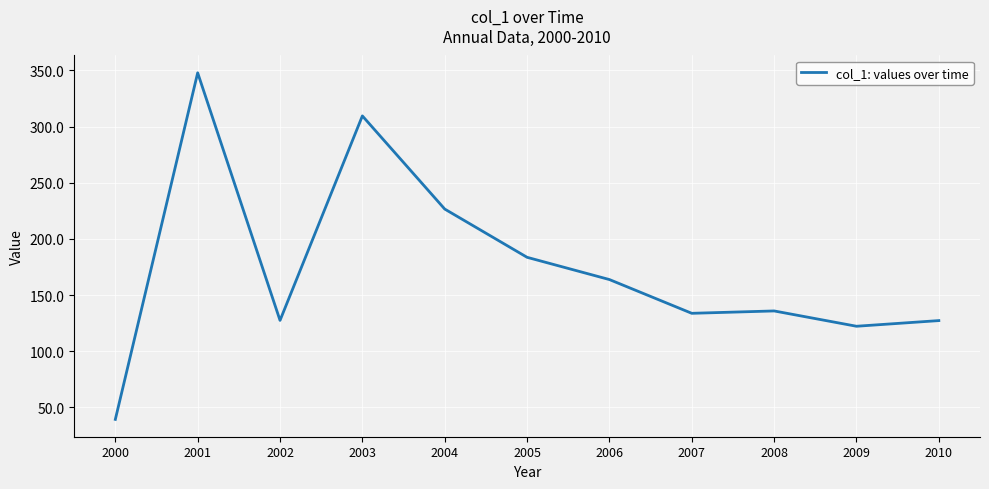

The value at 2003 is 503.4. True or false?

False